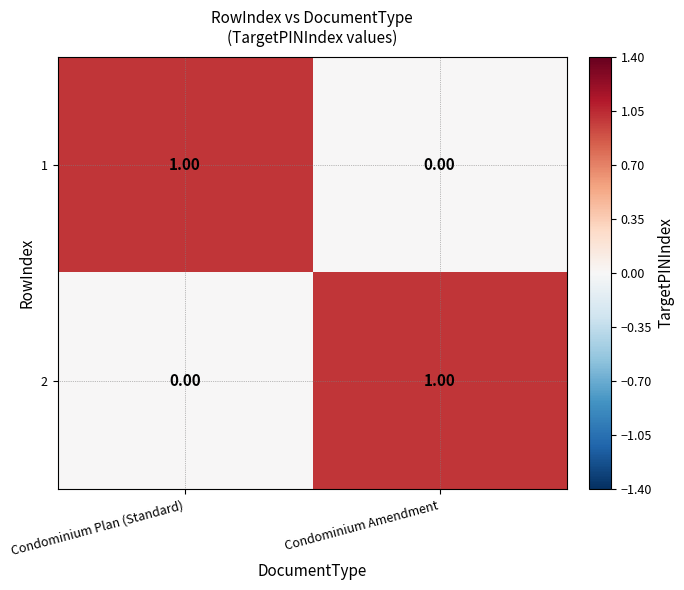

At which label does 2 reach its peak?

Condominium Amendment